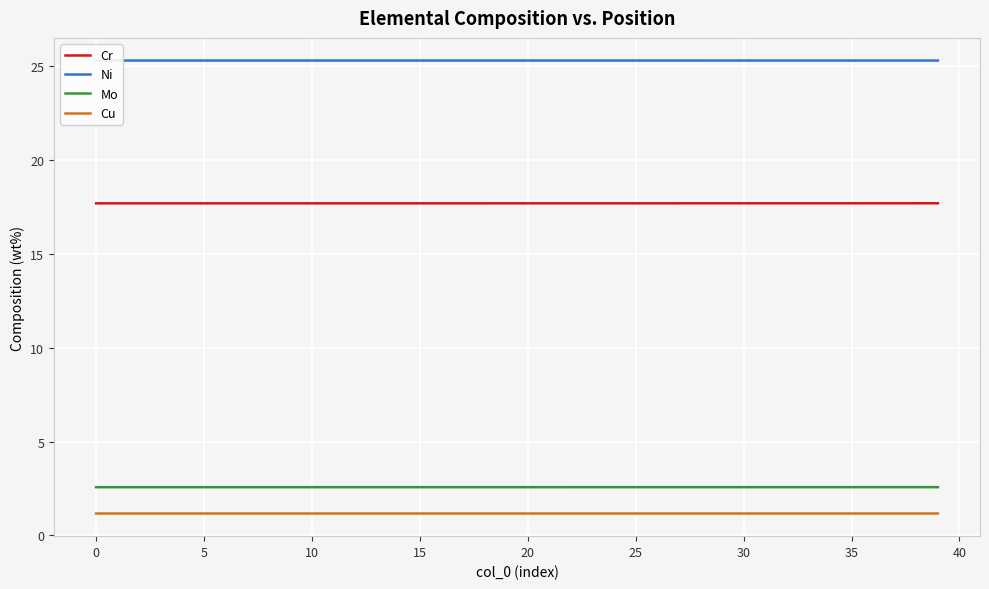

Which series has the widest spread of values?

Cr